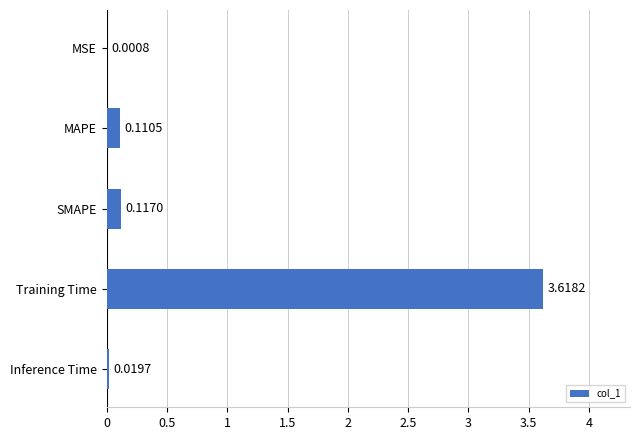

Which label corresponds to the largest value in the chart?

Training Time